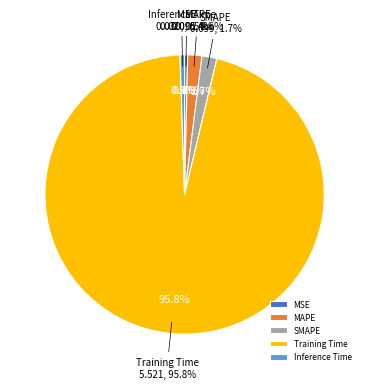

To the nearest percent, what portion does SMAPE represent?

2%